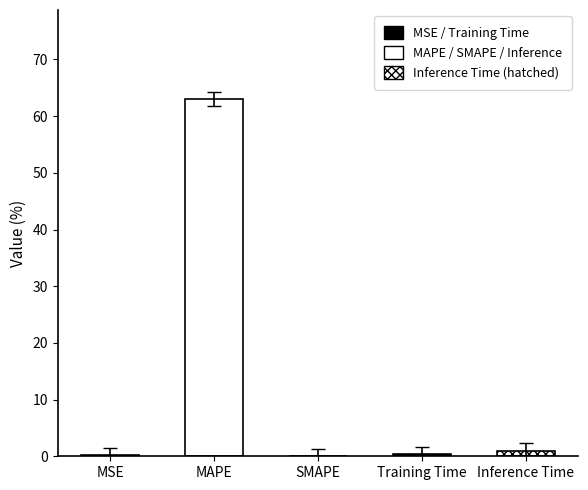

Reading right to left, what are all the values shown in this chart?

1.0	0.4	0.0	63.0	0.2